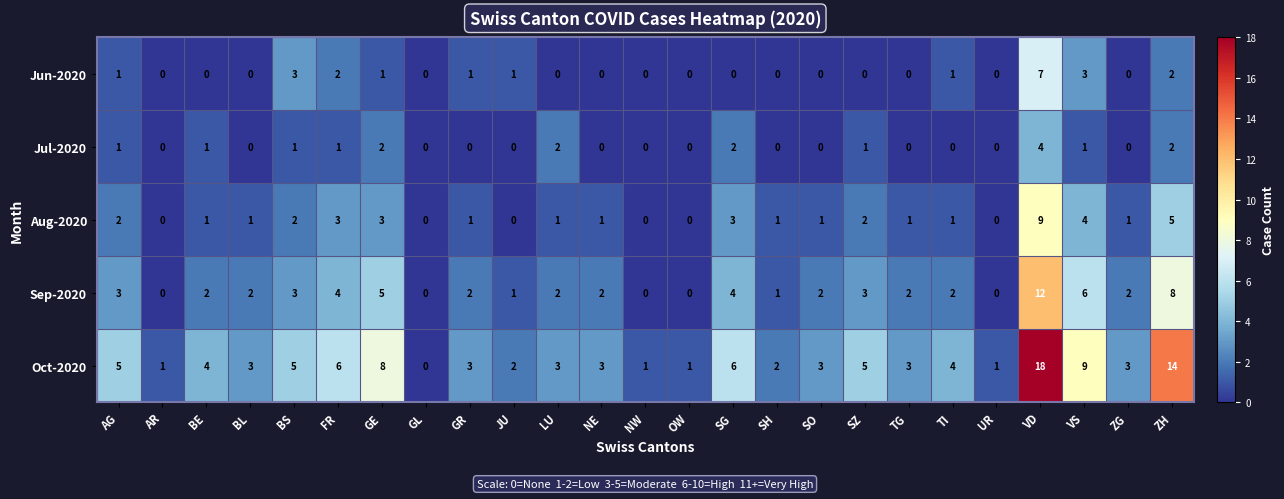

Rank the series by their maximum value, from lowest to highest.

Jul-2020, Jun-2020, Aug-2020, Sep-2020, Oct-2020